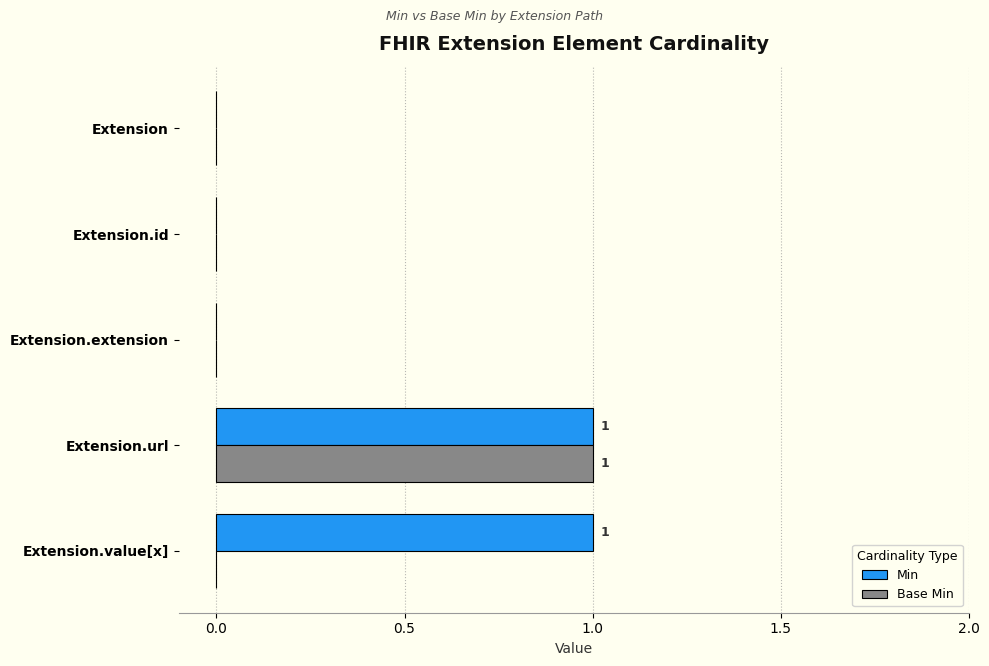

Between Extension.url and Extension.value[x], which series saw the biggest shift?

Base Min